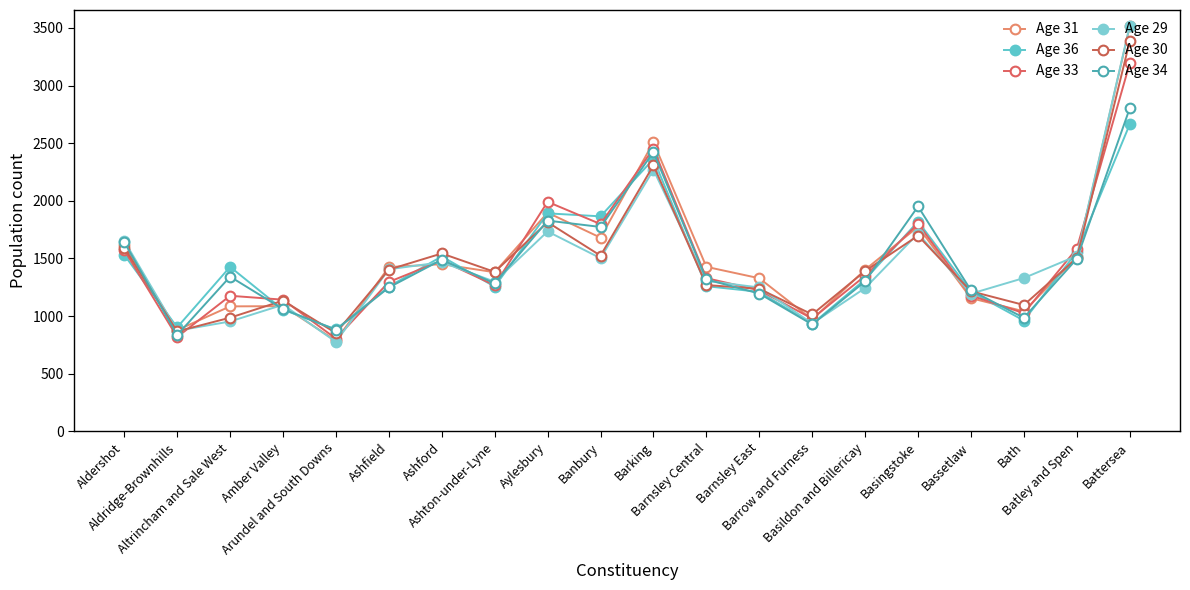

In Age 29, how many points are lower than both neighbors (excluding endpoints)?

6